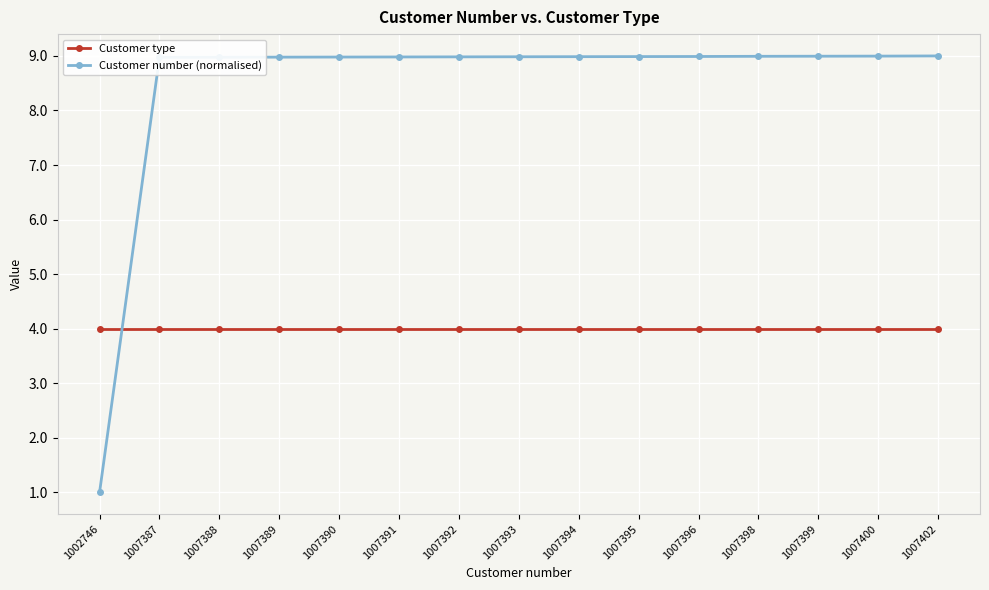

How many intersections are there between Customer number (normalised) and Customer type?

1